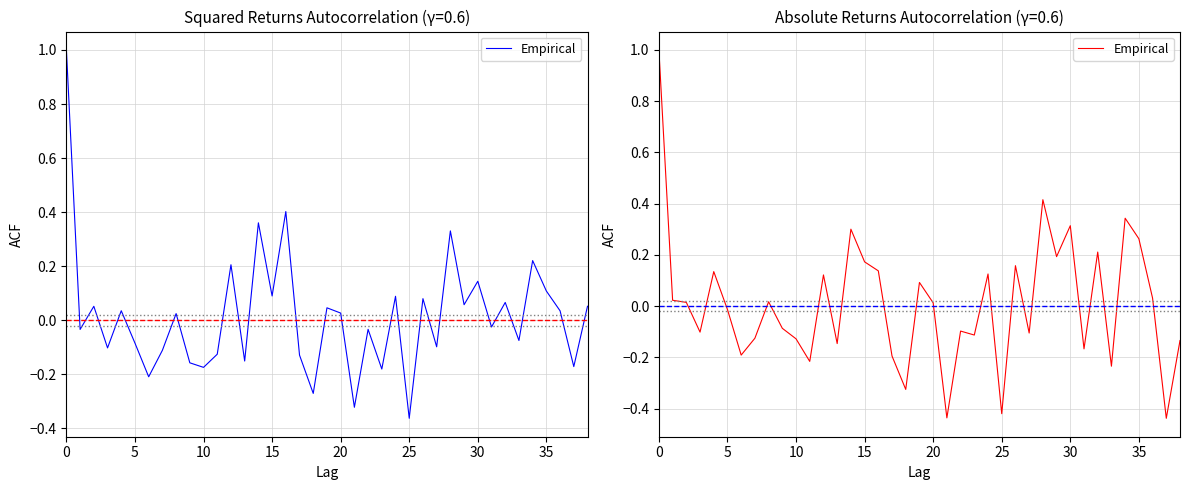

What is the label of the 25th point from the left?

24